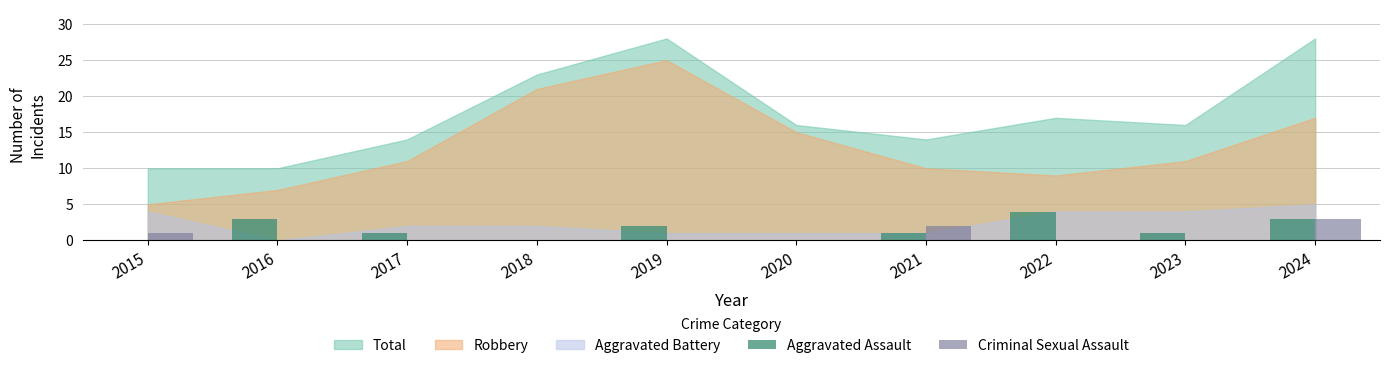

Are the bars horizontal?

No